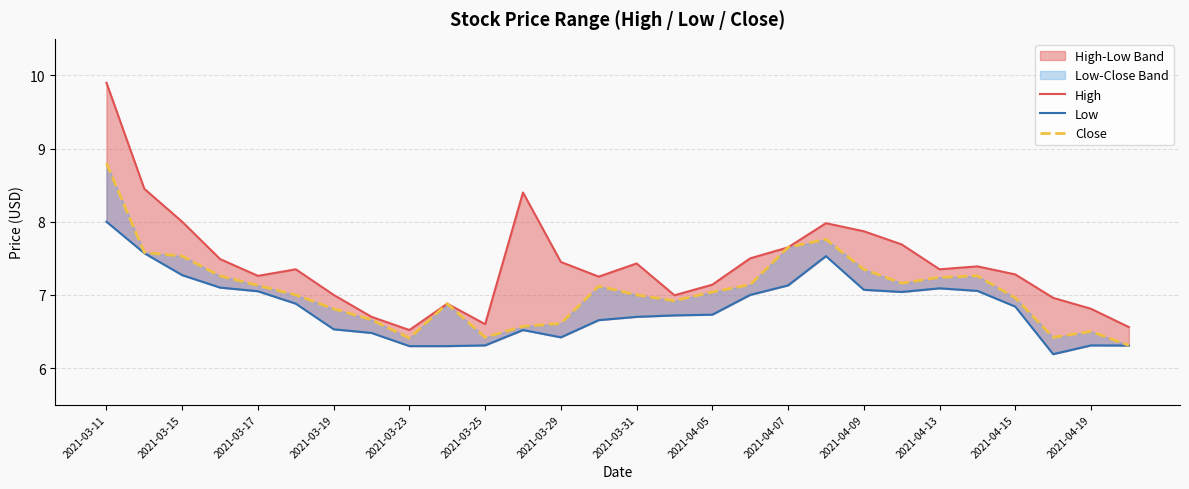

Which series has the largest range (max minus min)?

High